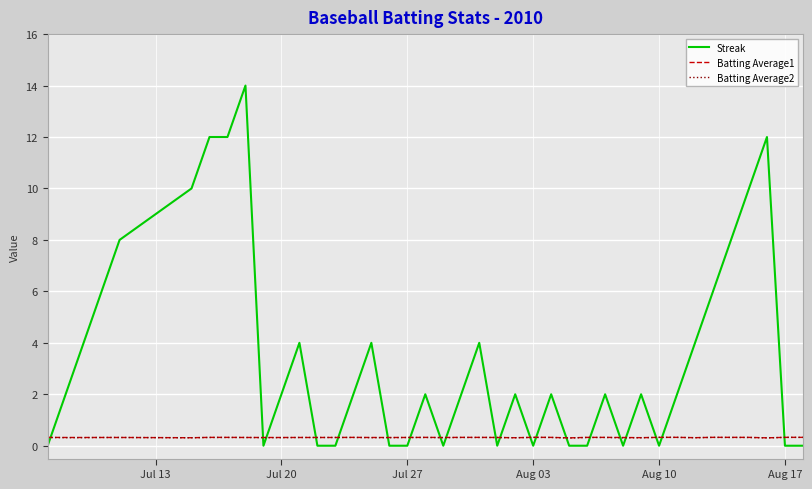

Which series has the largest total across all categories?

Streak